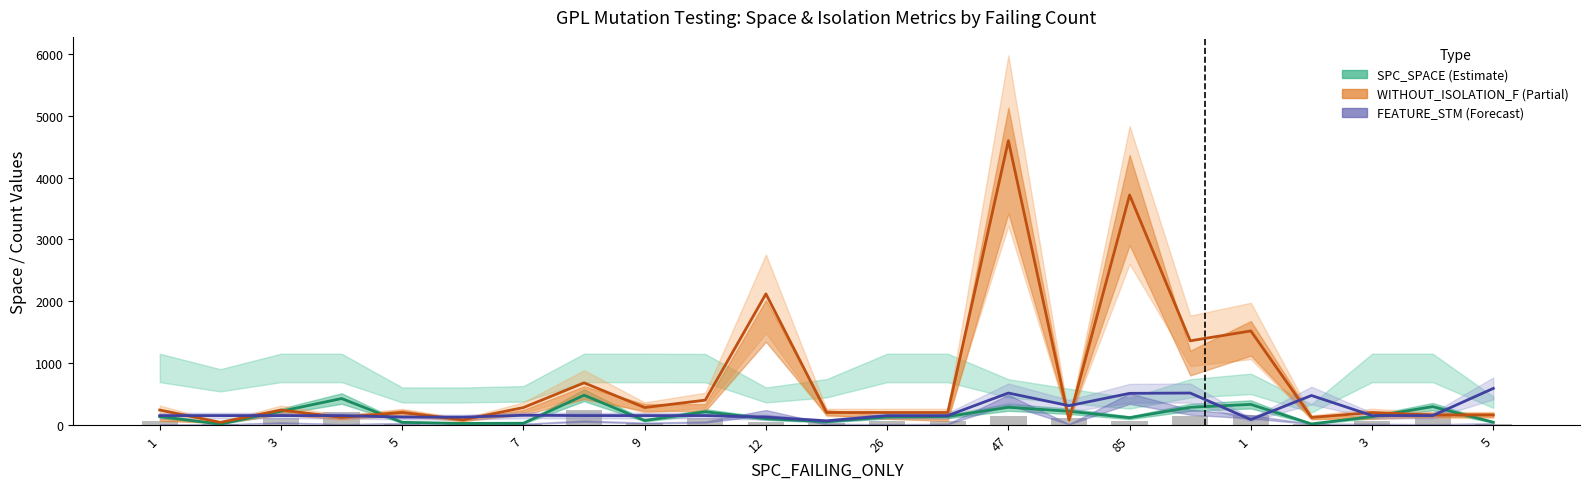

True or false: FEATURE_STM (Forecast) has a value of 267 at 13.

False